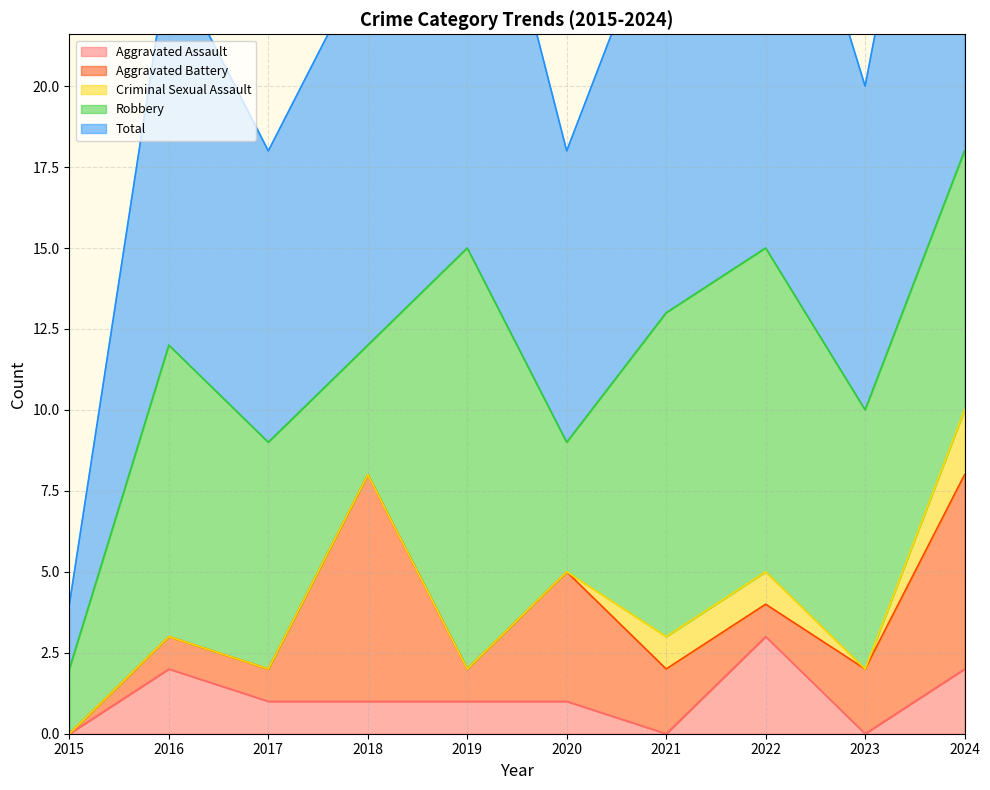

The Total series shows 8 at 2019. True or false?

False